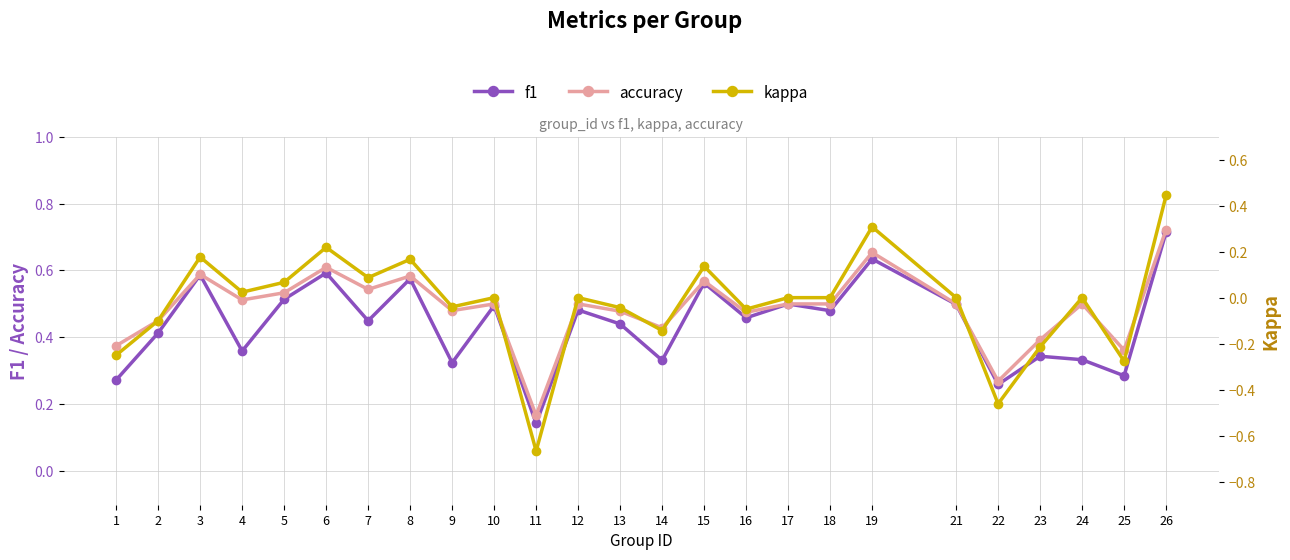

What is the difference between the highest and lowest values at 14?

0.6